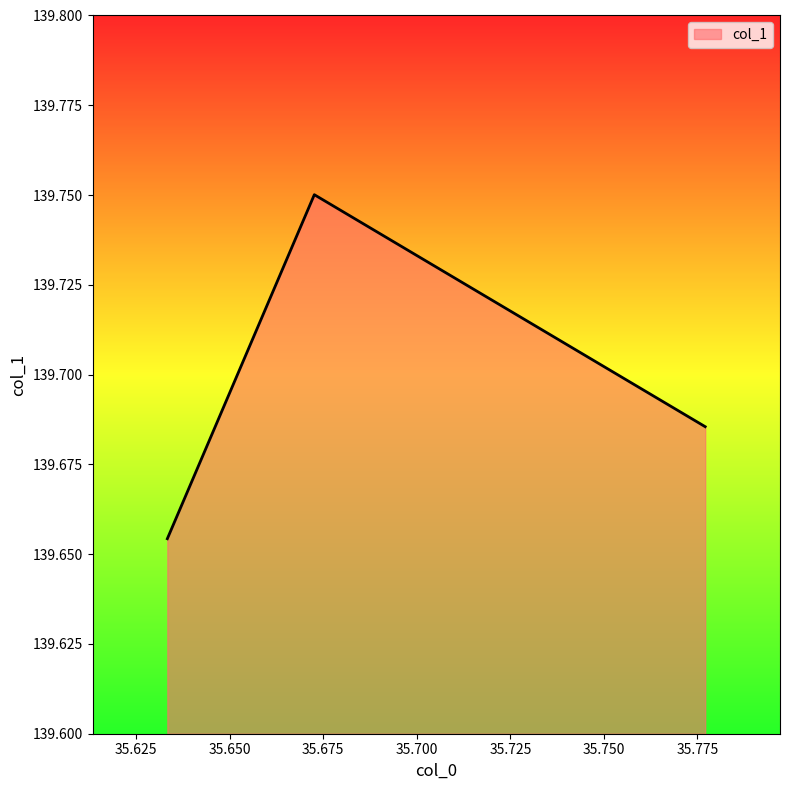

Count the values in the range 139 to 140.

3